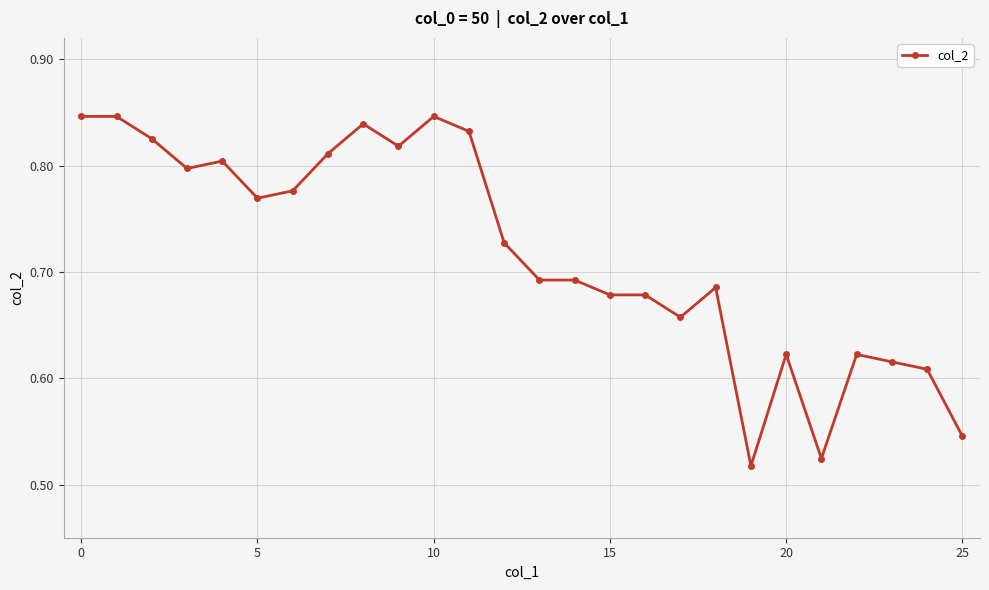

True or false: there are more than 0 points higher than both neighbors.

True